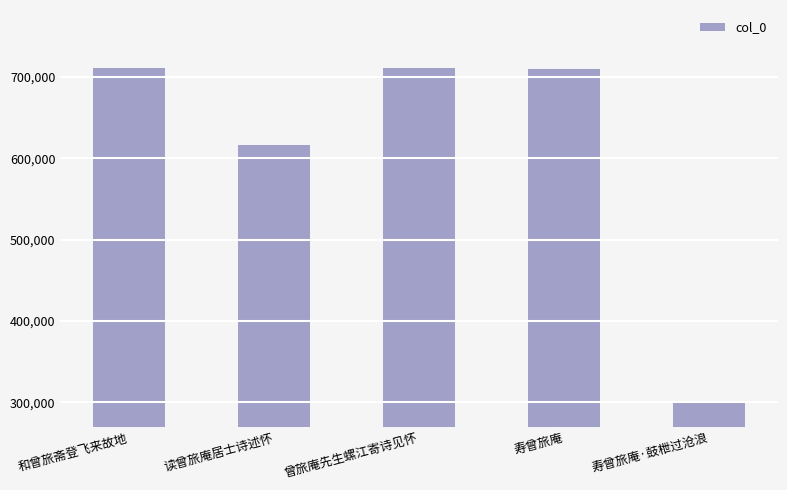

Read the value at 寿曾旅庵·鼓枻过沧浪, to the nearest 10.

299840